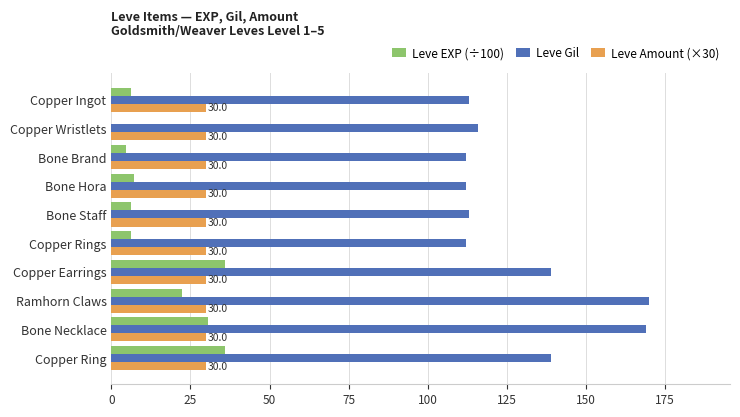

Between Bone Hora and Copper Ring, which series saw the biggest shift?

Leve EXP (÷100)